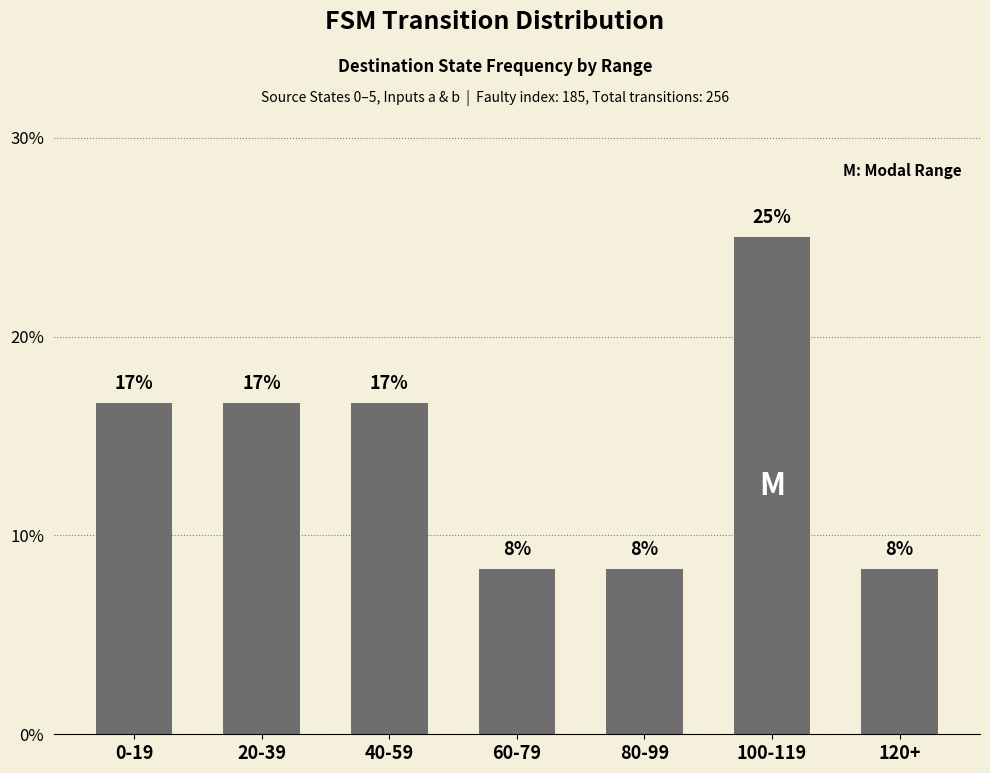

Where does the data first go above 16?

0-19